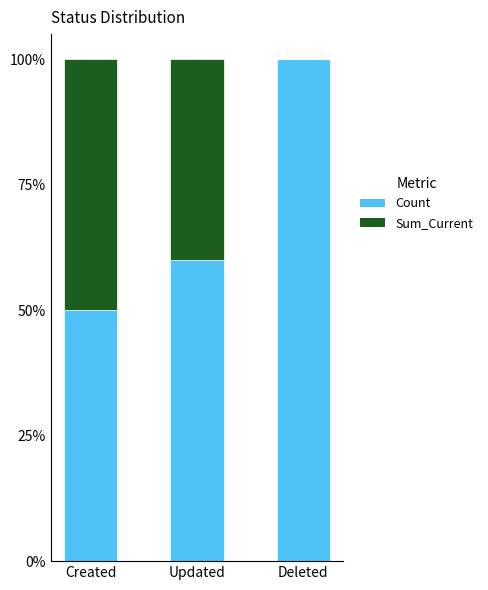

The value of Sum_Current at Updated is 0.4. True or false?

True